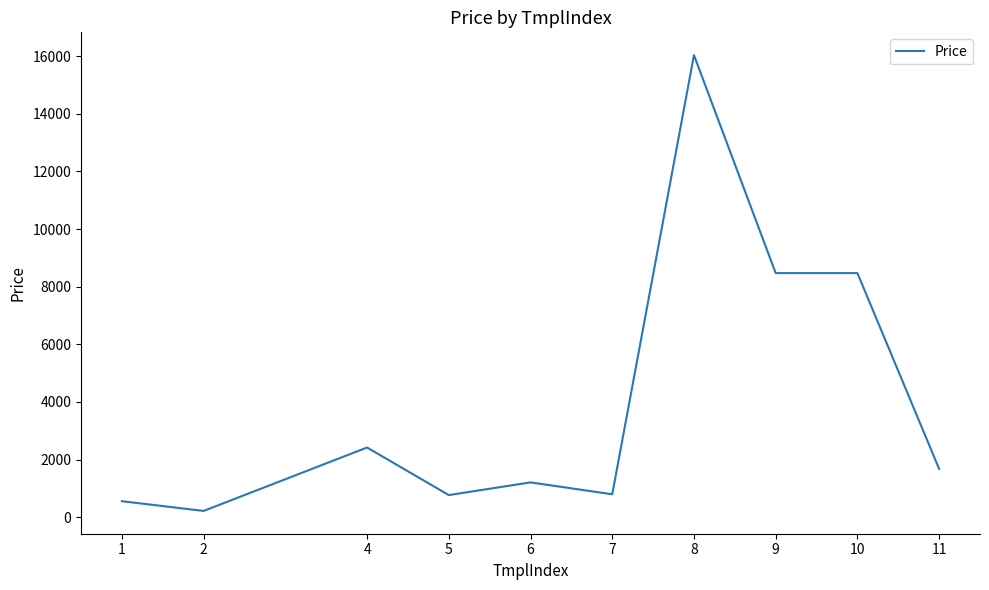

Is it true that the value at 8 is 4648.7?

False